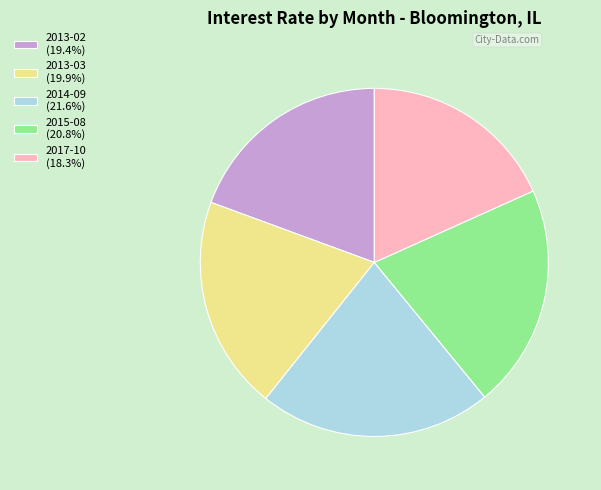

What is the ratio of the value at 2014-09 (21.6%) to the value at 2017-10 (18.3%)?

1.2